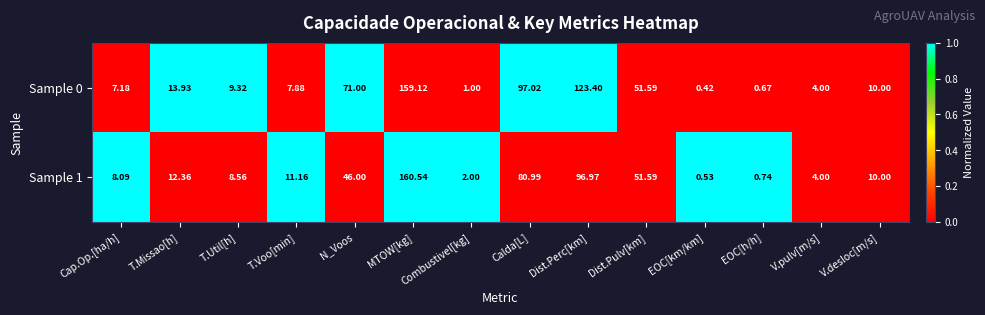

At how many categories does at least one series exceed 0?

14